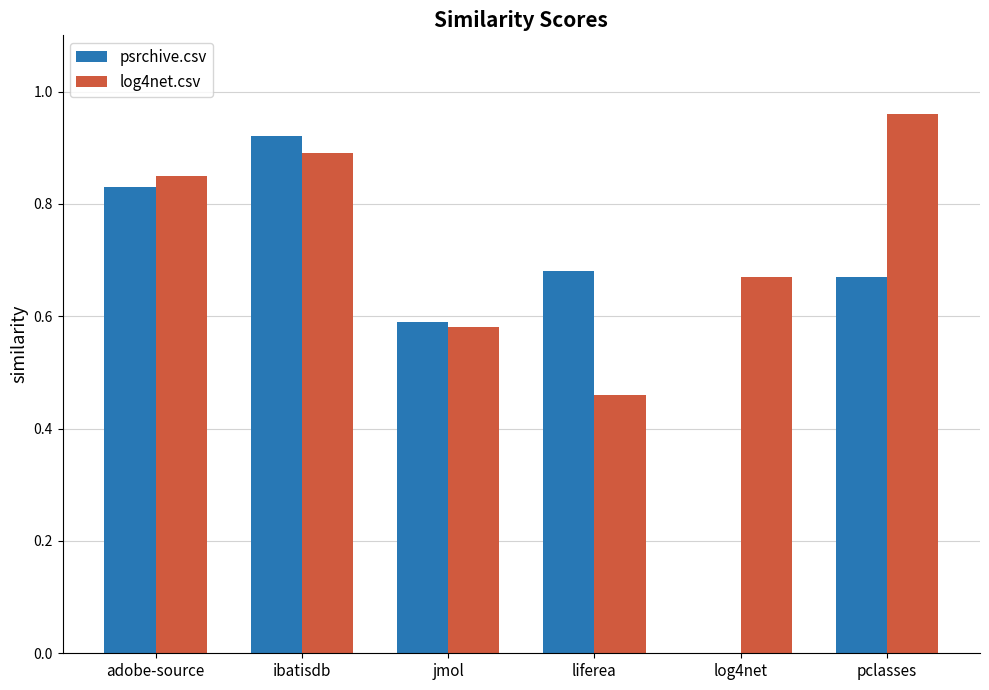

At which category is the sum across all series the highest?

ibatisdb